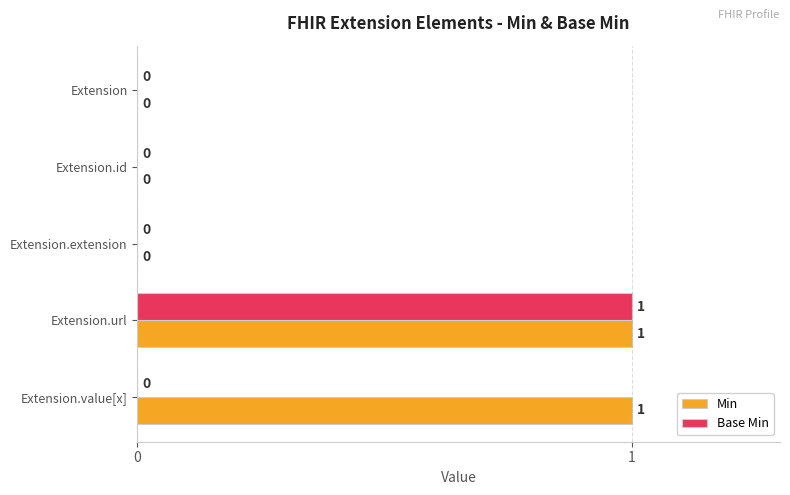

At which label does Base Min reach its peak?

Extension.url